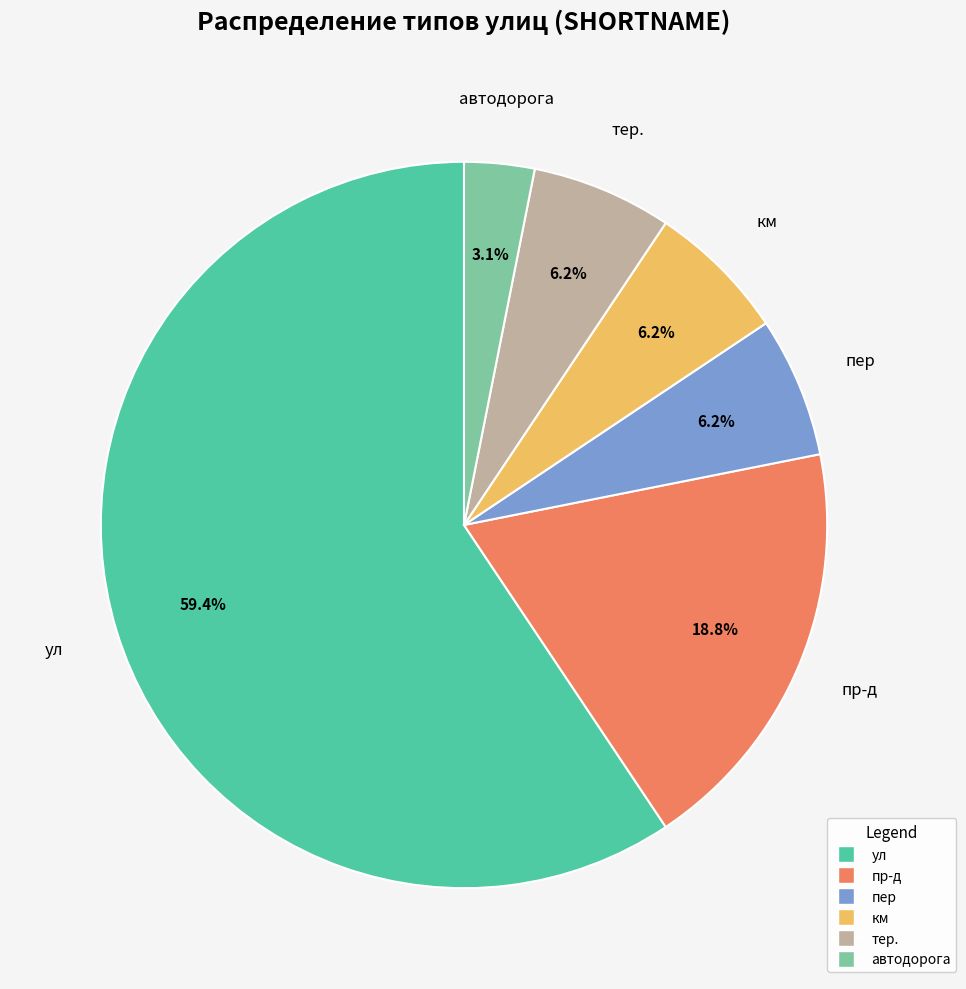

Is there any slice that represents more than half of the pie?

Yes